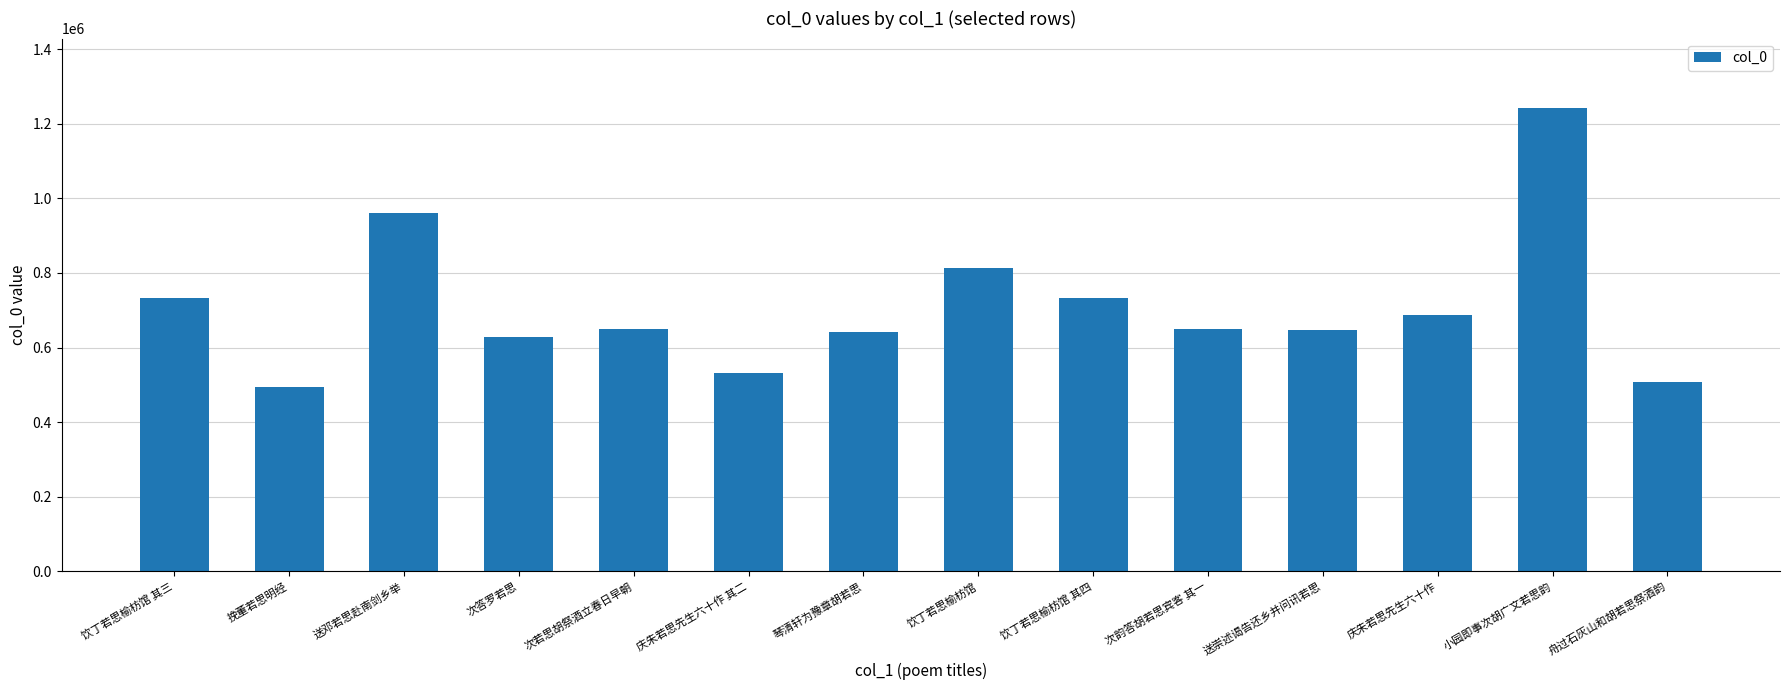

Is it true that the value at 饮丁若思榆枋馆 is 1257536?

False